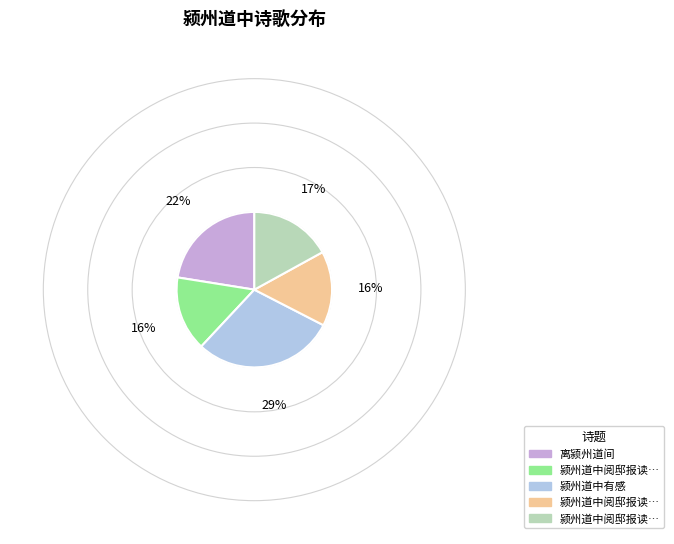

Does any single category account for the majority?

No